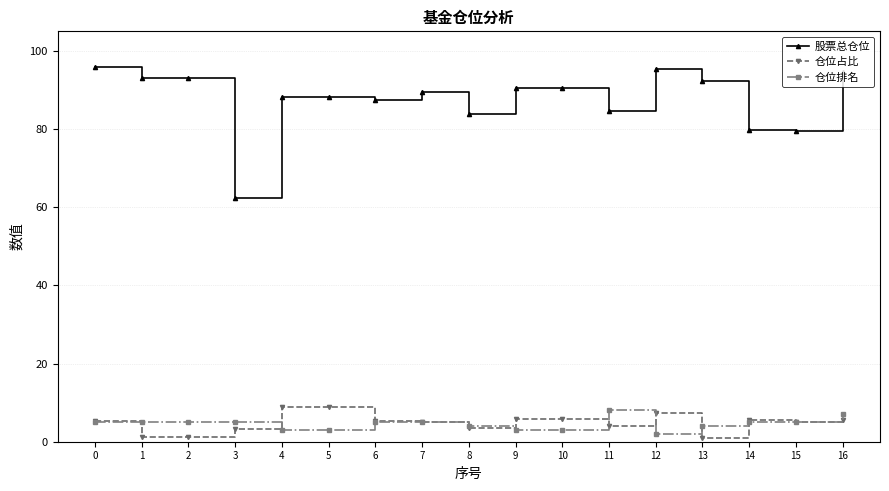

Does the chart display data point markers on the line(s)?

Yes